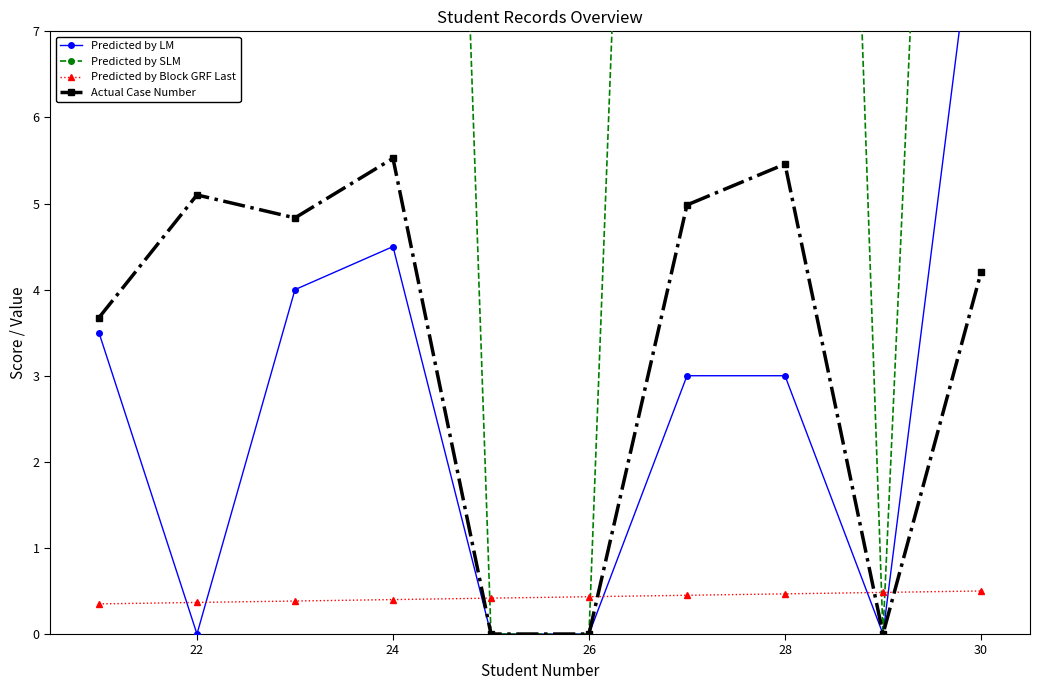

Which category has the lowest value across all series?

22